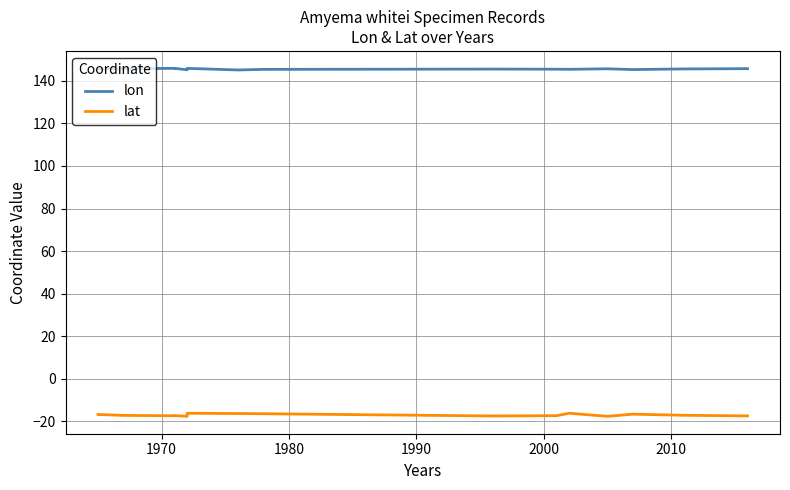

Count the number of data series in this chart.

2